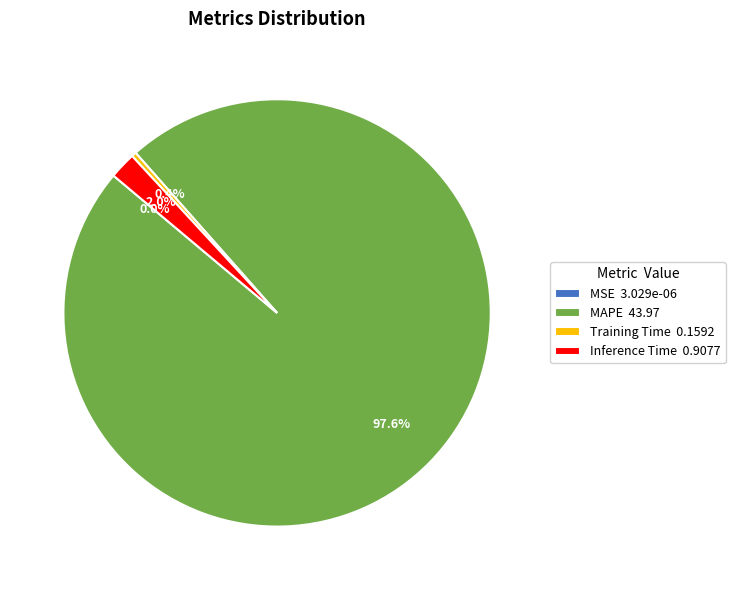

Between Inference Time 0.9077 and Training Time 0.1592, which is larger?

Inference Time 0.9077